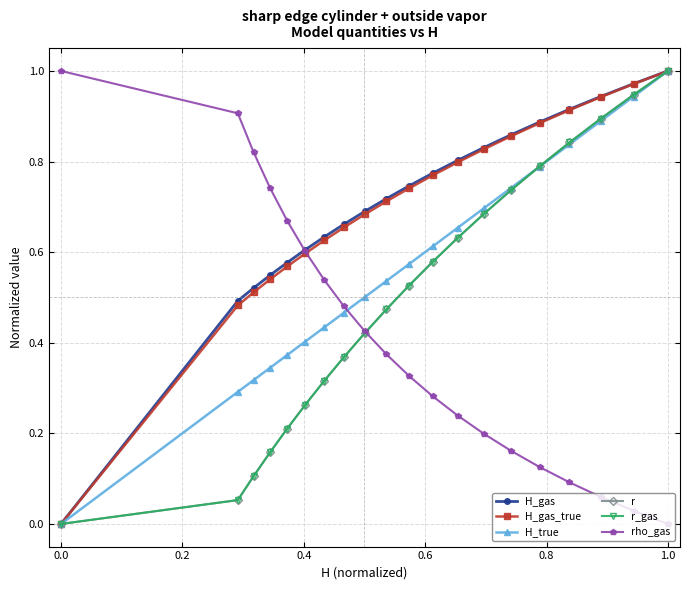

What is the sum of all rho_gas values?

8.1